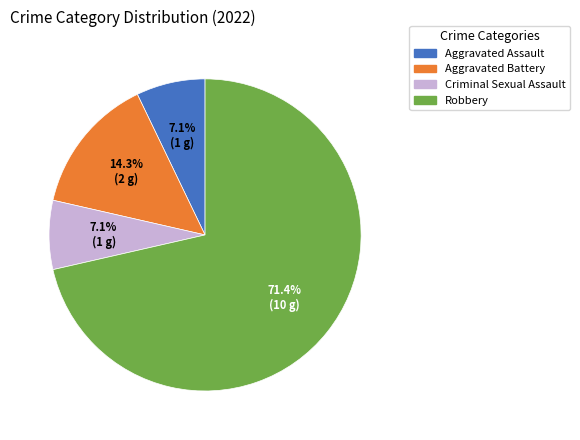

What is the largest slice in the pie chart?

Robbery